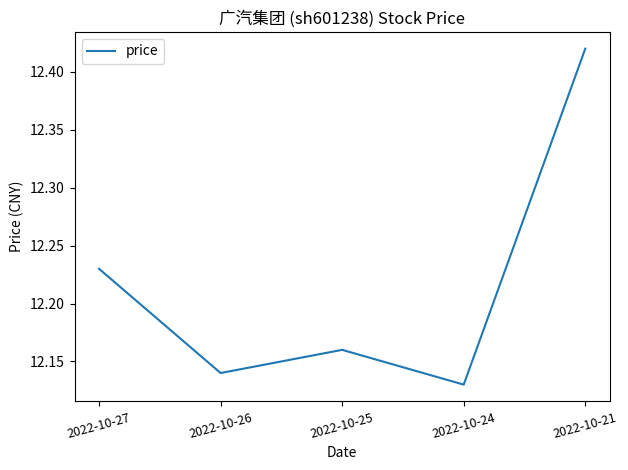

Is it true that the value at 2022-10-27 is 6.7?

False